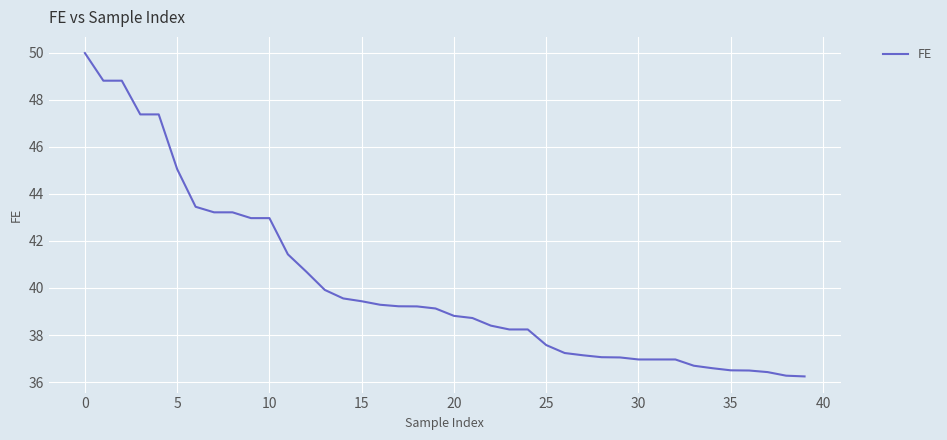

Count the number of values greater than 39.

20